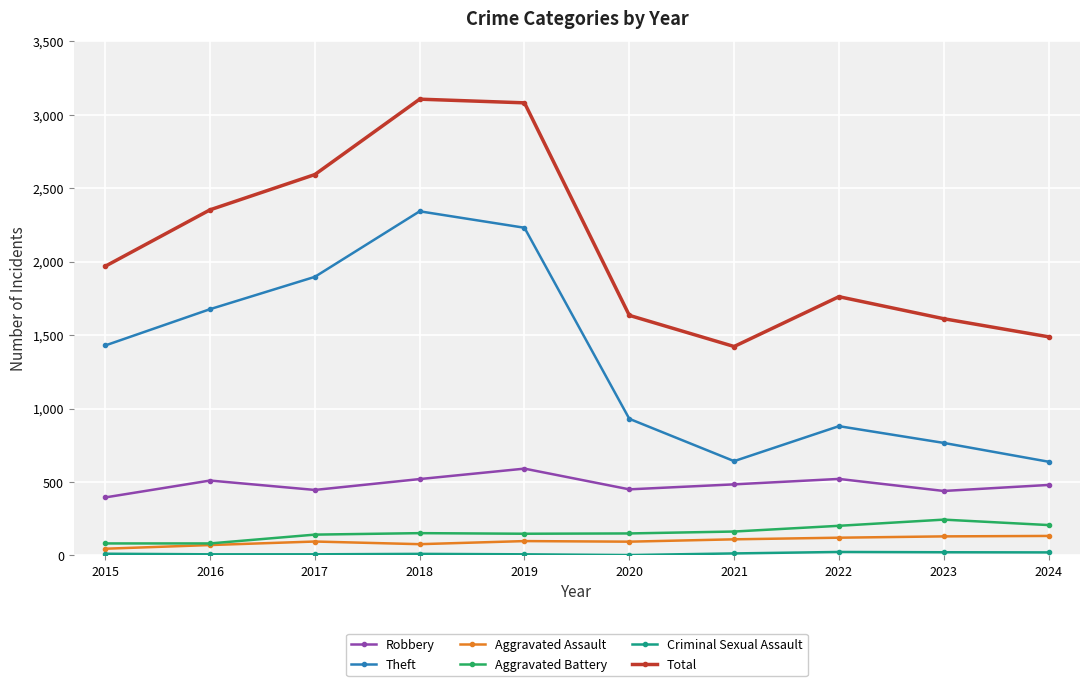

True or false: Aggravated Battery and Total intersect in this chart.

False